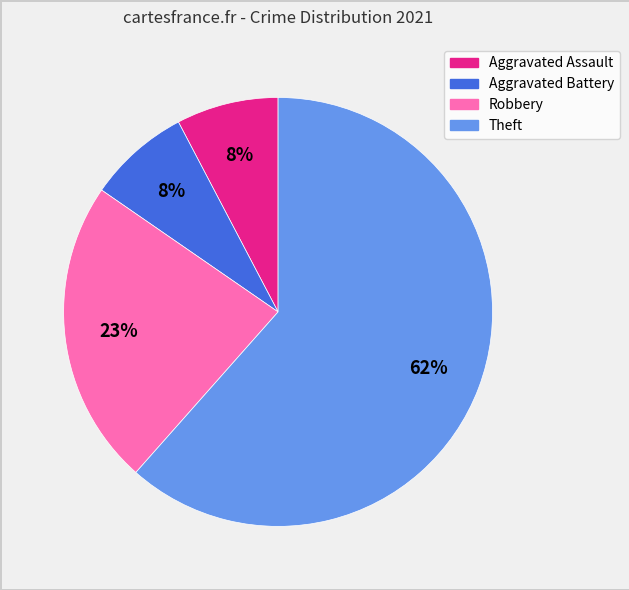

To the nearest percent, what percentage of the pie is Aggravated Assault?

8%